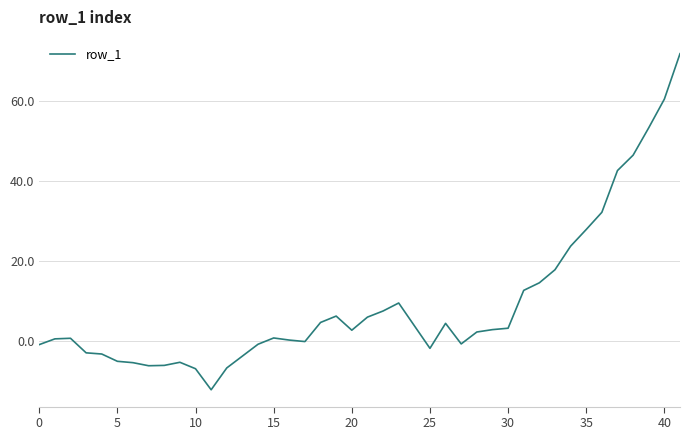

What is the maximum value shown in the chart?

71.7